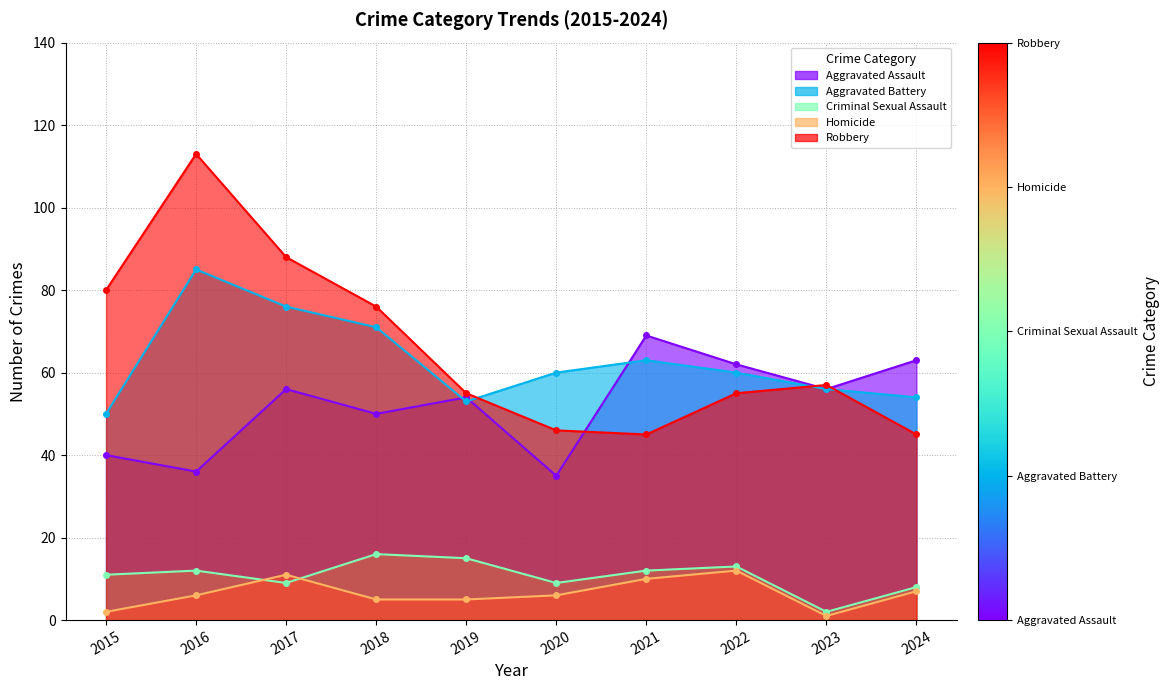

What is the lowest value of the Robbery series?

45